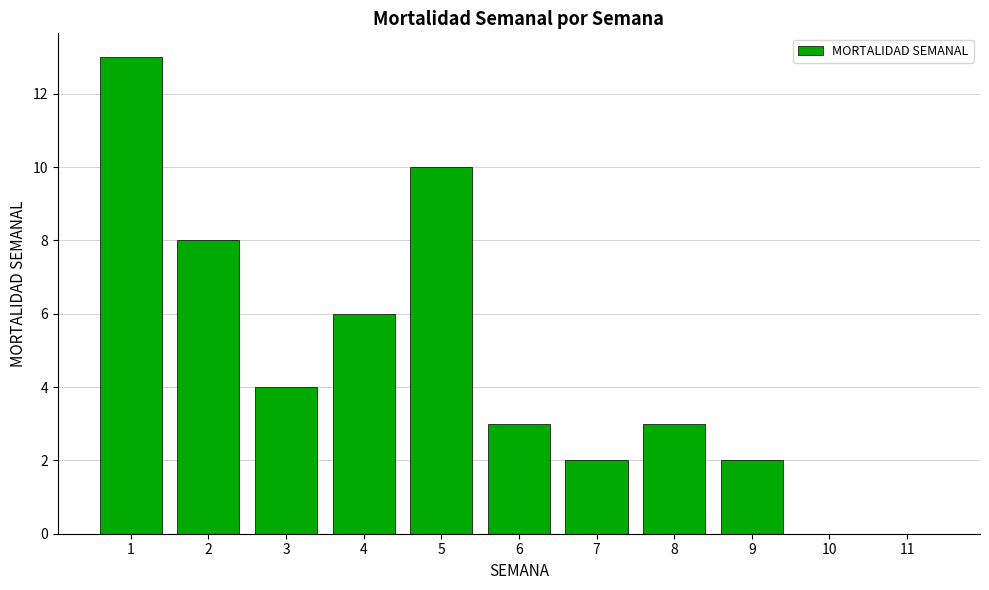

What is the sum of all values?

51